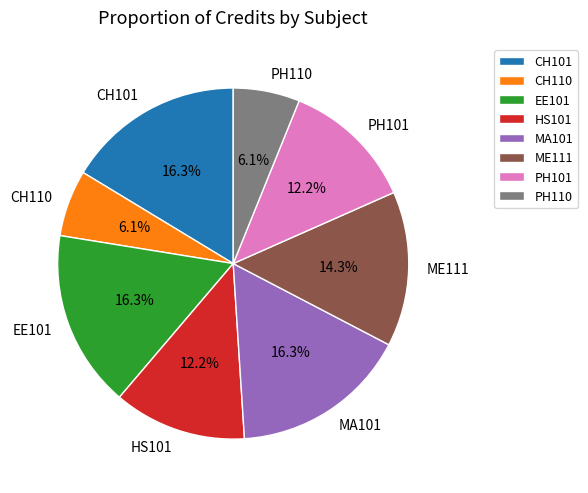

What is the total percentage of PH110 and MA101?

22.4%